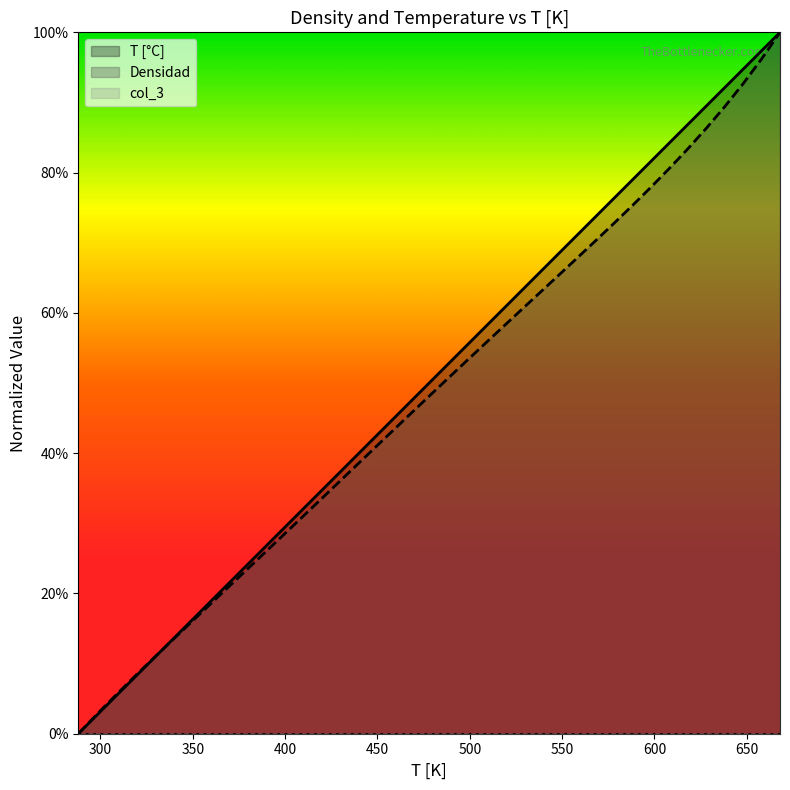

Does the chart have visible grid lines?

No